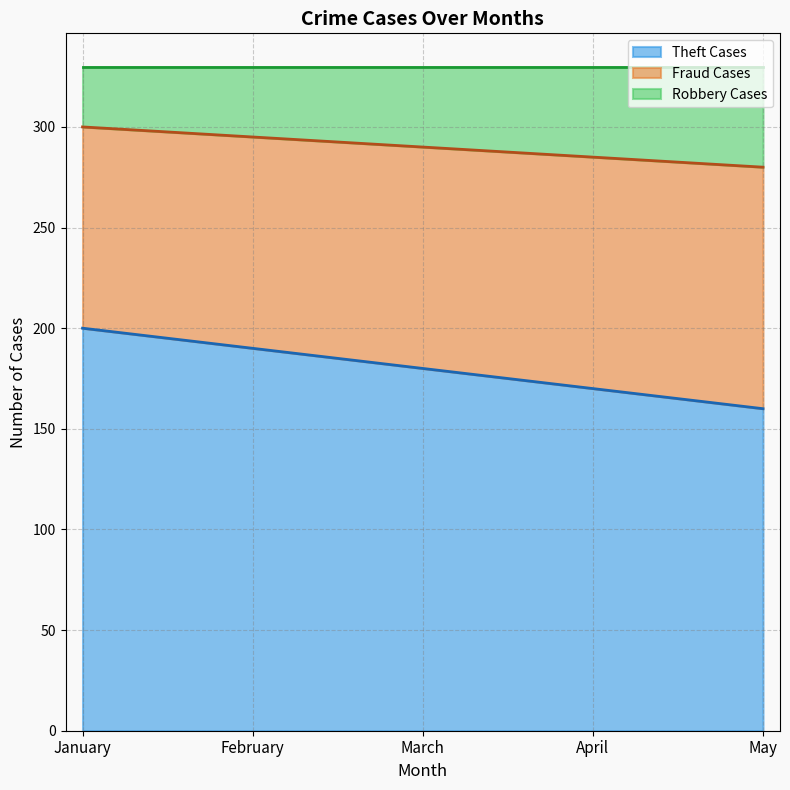

True or false: Theft Cases has more than 0 interior local peaks.

False